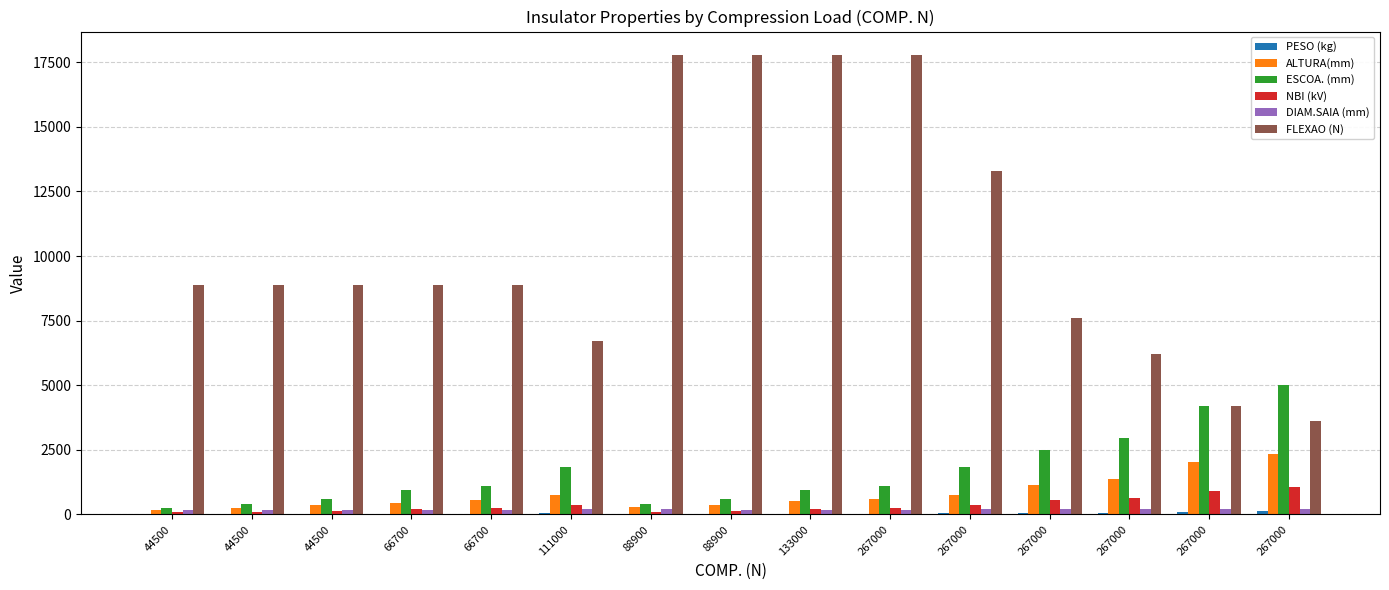

Does the chart contain stacked bars?

No